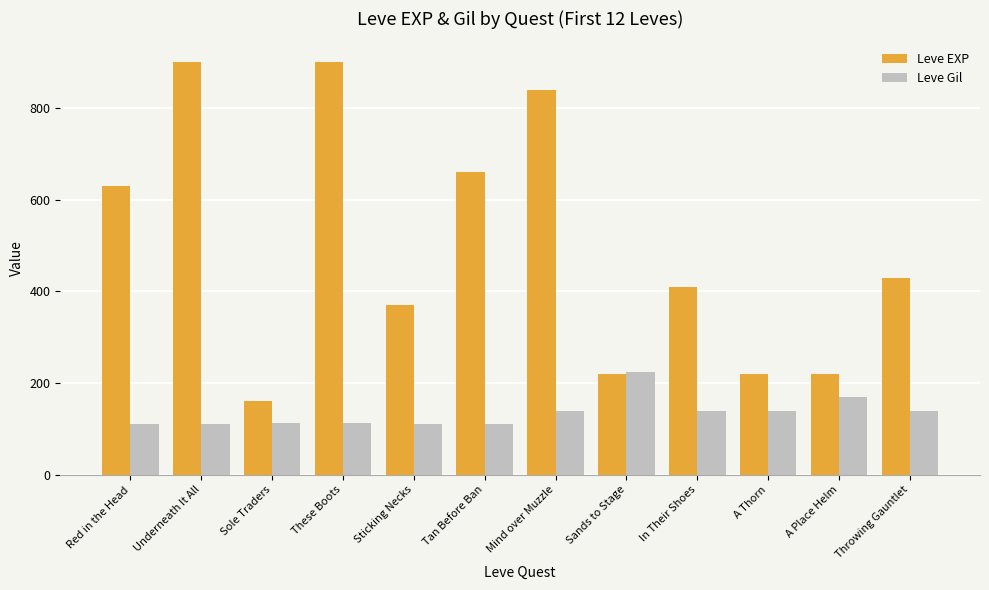

Which series has the largest total across all categories?

Leve EXP